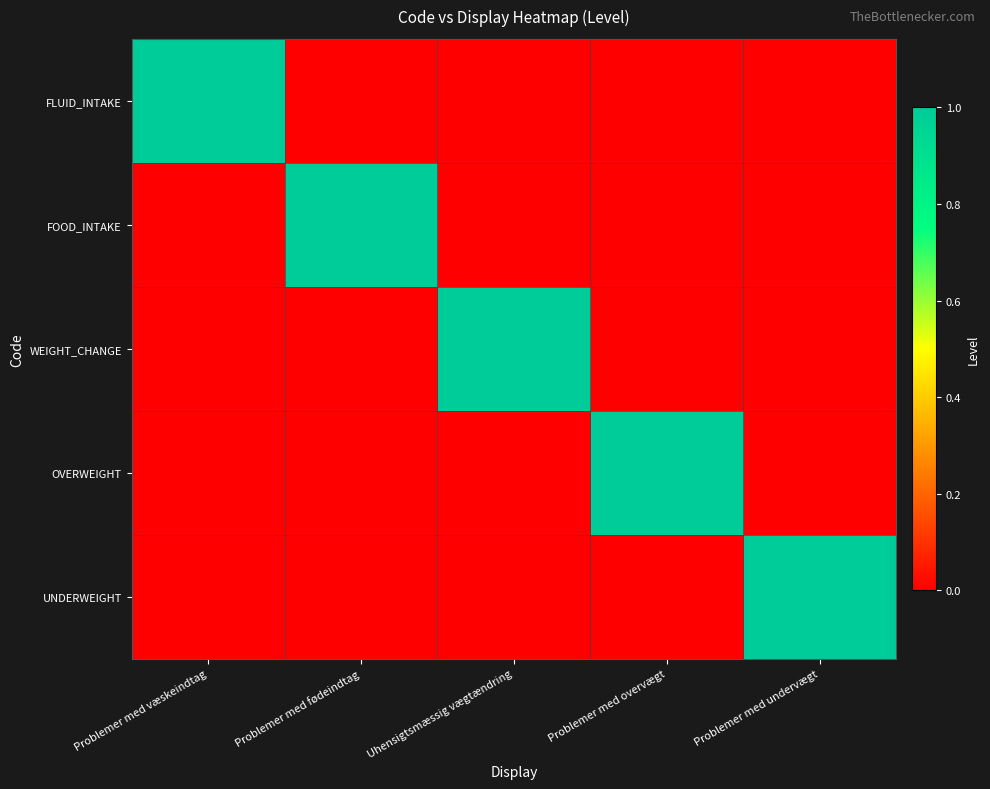

Rank the series at Problemer med overvægt from highest to lowest value.

OVERWEIGHT, FLUID_INTAKE, FOOD_INTAKE, WEIGHT_CHANGE, UNDERWEIGHT